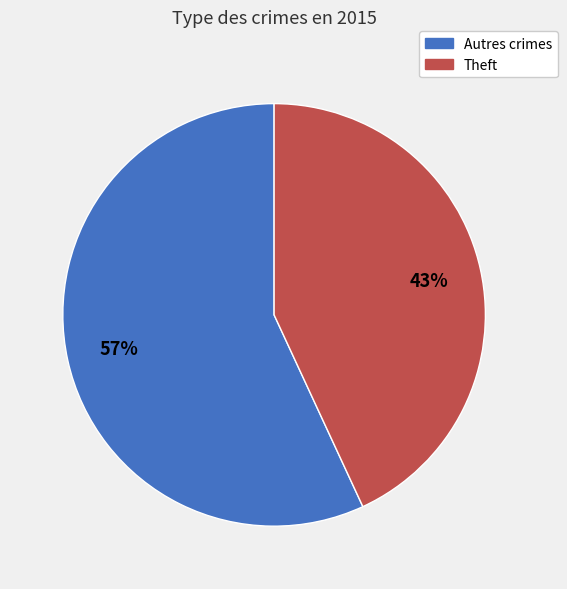

Does any single category account for the majority?

Yes